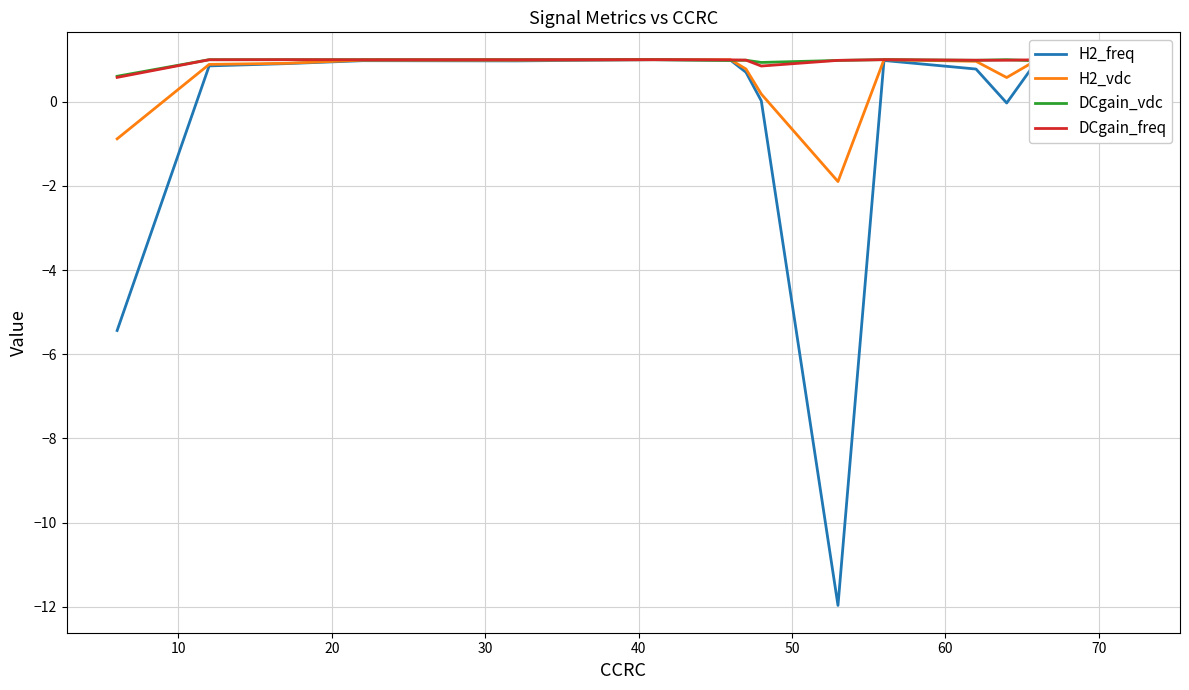

Reading left to right, list all the values displayed in this chart.

H2_freq: -5.4	0.9	0.9	1.0	1.0	1.0	1.0	0.7	0.0	-12.0	1.0	0.8	-0.0	1.0	0.8	1.0
H2_vdc: -0.9	0.9	0.9	1.0	1.0	1.0	1.0	0.8	0.2	-1.9	1.0	1.0	0.6	1.0	0.8	1.0
DCgain_vdc: 0.6	1.0	1.0	1.0	1.0	1.0	1.0	1.0	0.9	1.0	1.0	1.0	1.0	1.0	1.0	1.0
DCgain_freq: 0.6	1.0	1.0	1.0	1.0	1.0	1.0	1.0	0.8	1.0	1.0	1.0	1.0	1.0	1.0	1.0